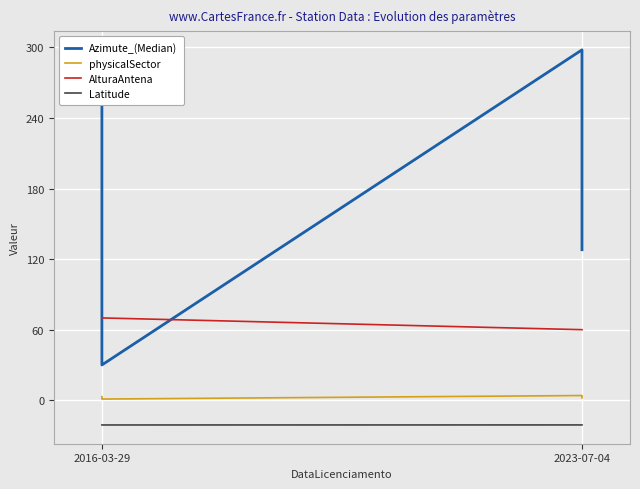

The physicalSector series shows 0.7 at 2023-07-04. True or false?

False